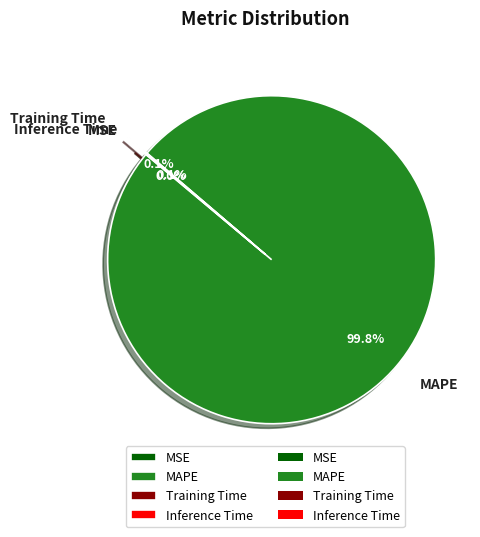

Is it true that MAPE is 100% of the pie?

True